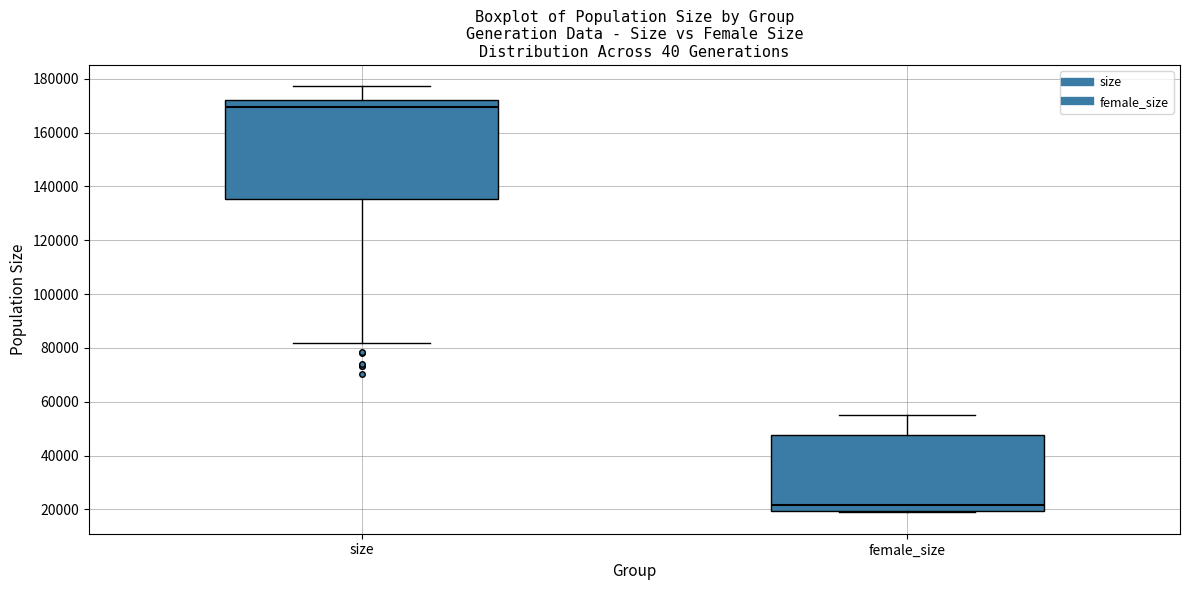

Where is the lower edge of the box for female_size on the y-axis? The values are not printed on the chart, so give them approximately, as read against the axis.

20000